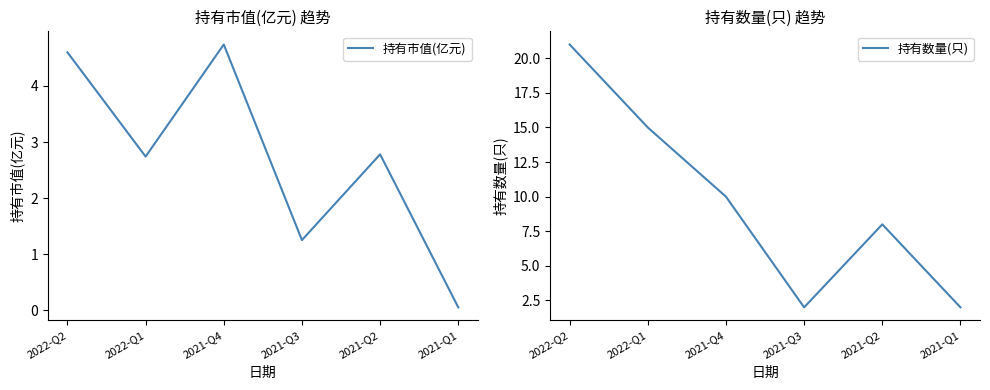

At how many categories does at least one series exceed 0?

6